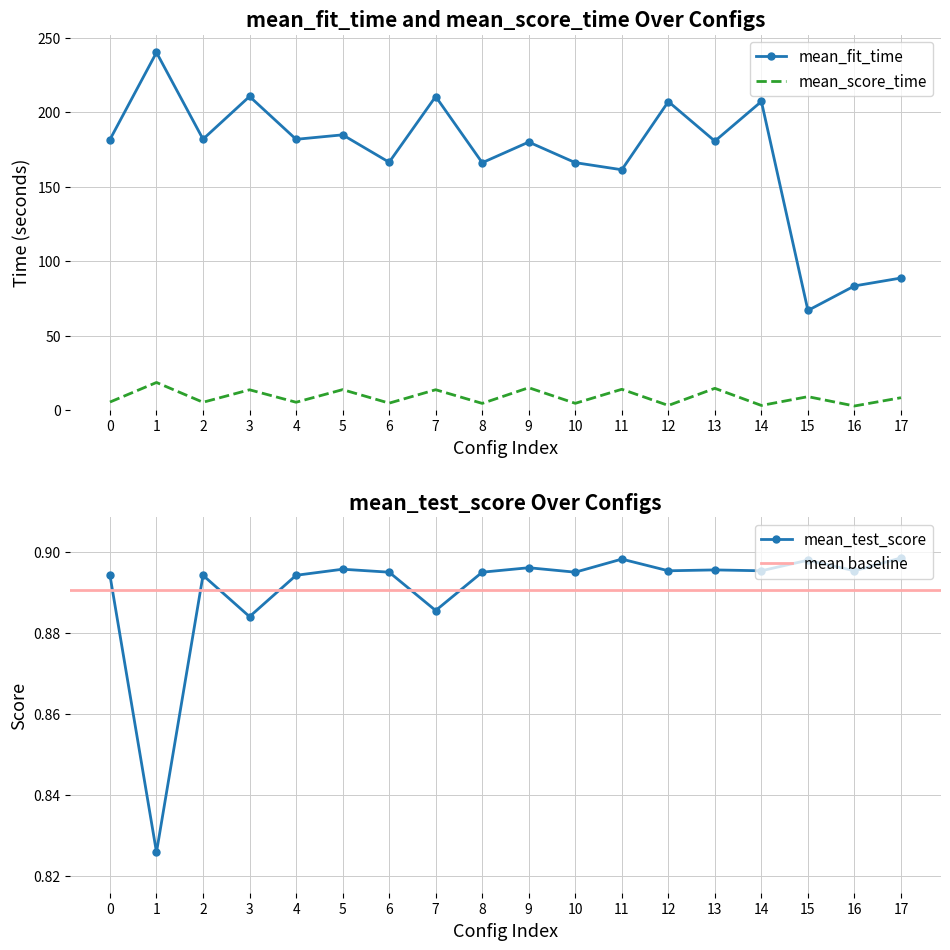

What is the maximum value shown in the chart?

240.0